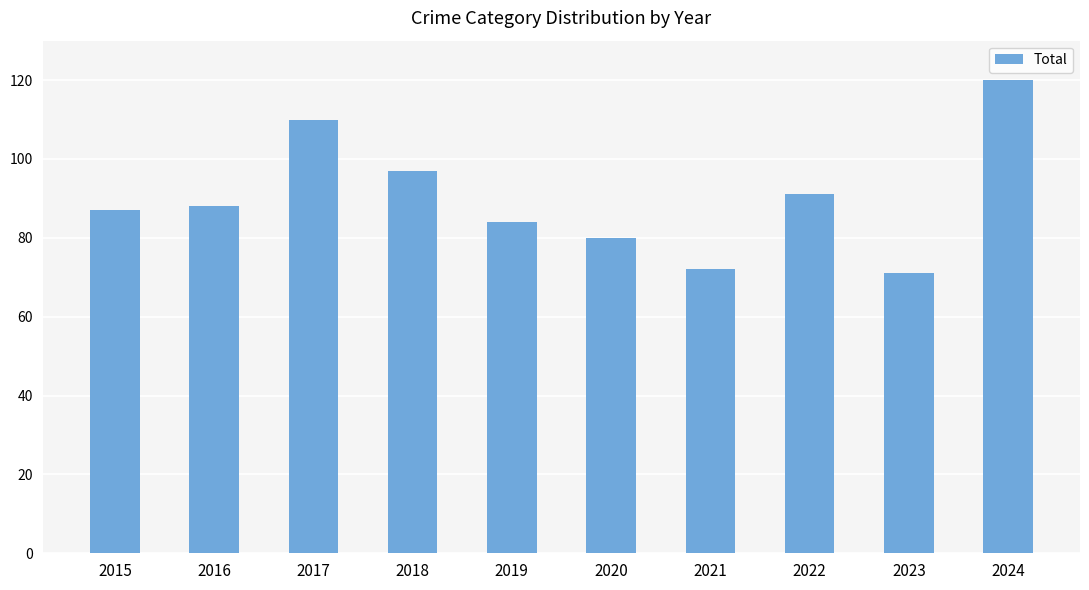

Reading right to left, what are all the values shown in this chart?

120	71	91	72	80	84	97	110	88	87